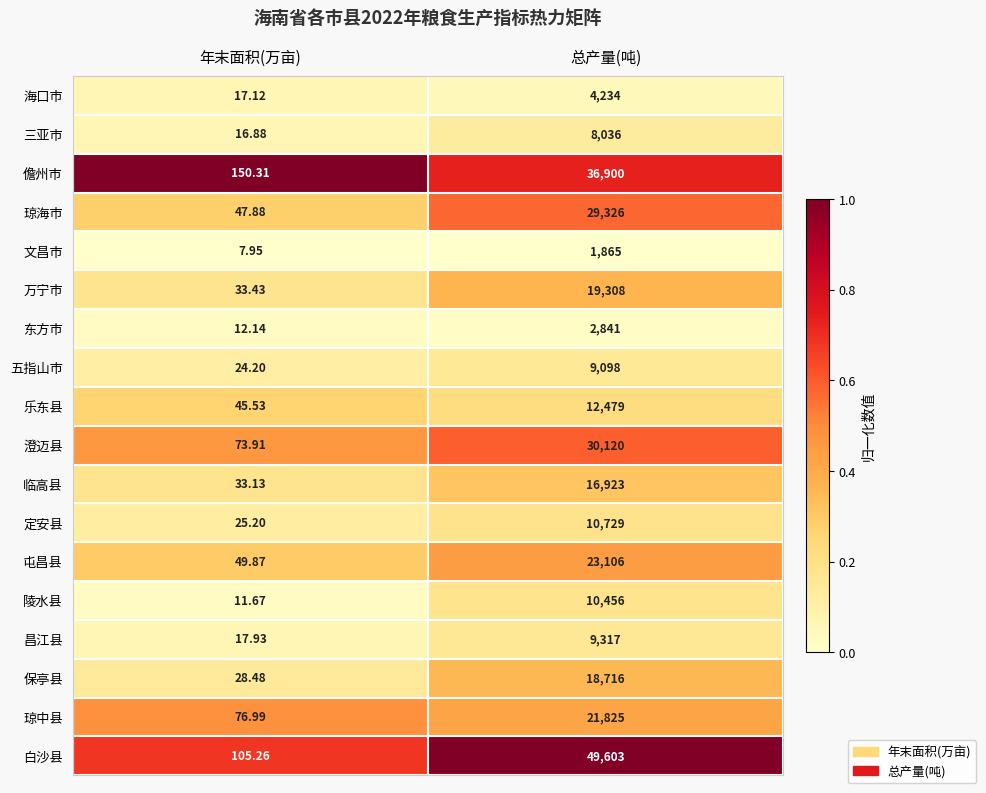

At which category does the chart reach its peak across all series?

总产量(吨)